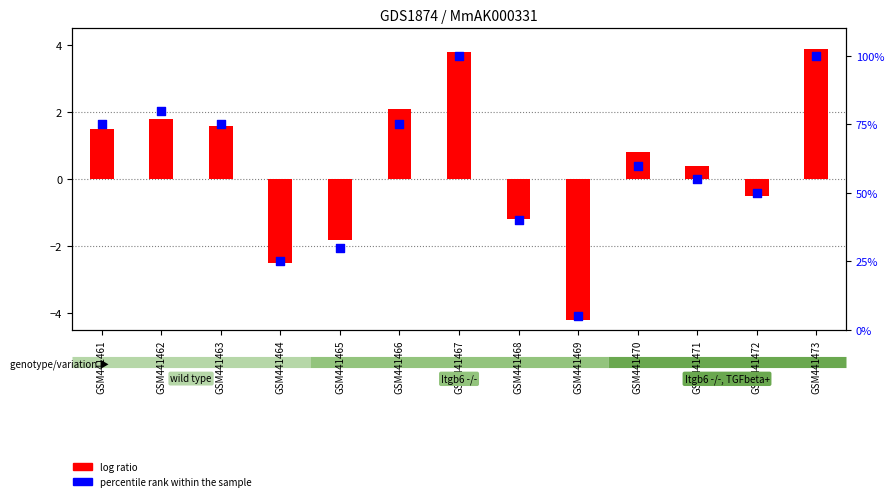

Which has a higher value, GSM441463 or GSM441464?

GSM441463